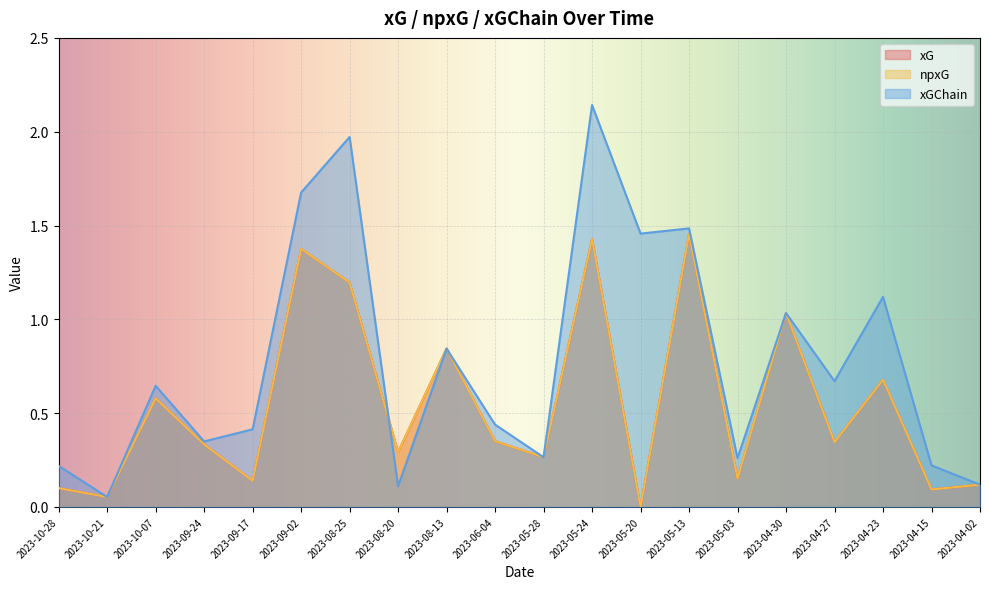

What are all the series names shown in the legend?

xG, npxG, xGChain